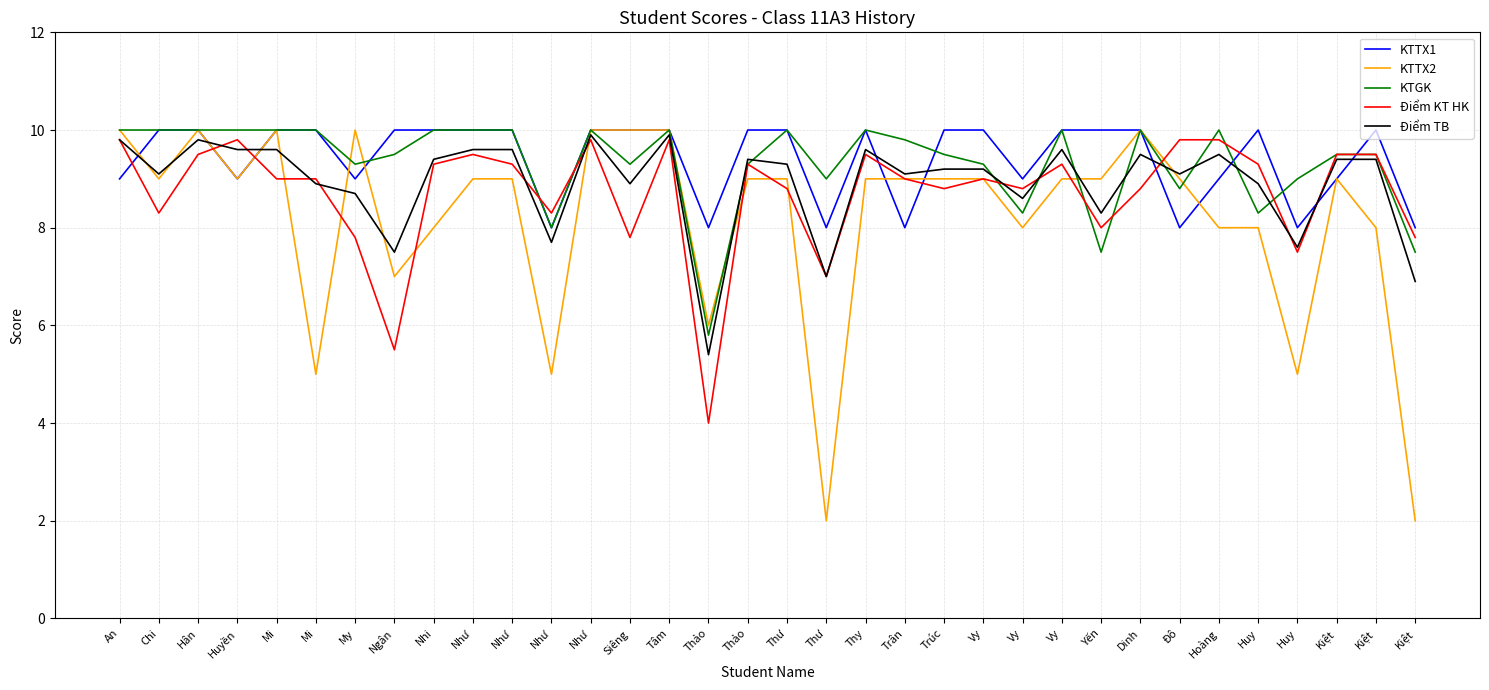

Rank the categories by Điểm TB value from lowest to highest.

Thảo, Kiệt, Thư, Ngân, Huy, Như, Yến, Vy, My, Mi, Siêng, Huy, Chi, Trân, Đô, Trúc, Vy, Thư, Nhi, Thảo, Kiệt, Kiệt, Dinh, Hoàng, Huyền, Mi, Như, Như, Thy, Vy, An, Hân, Như, Tâm